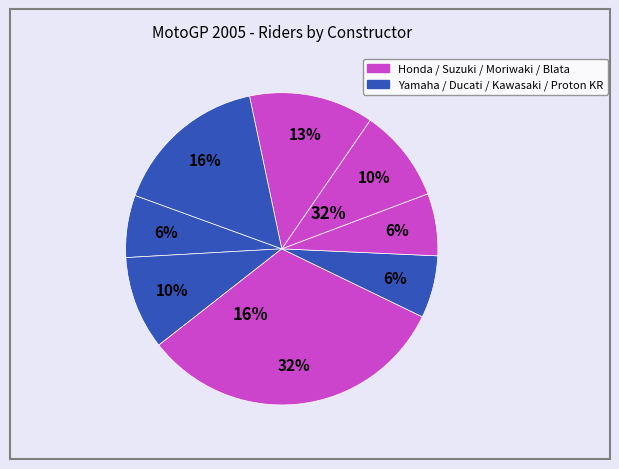

To the nearest percent, what percentage of the pie is Ducati?

10%